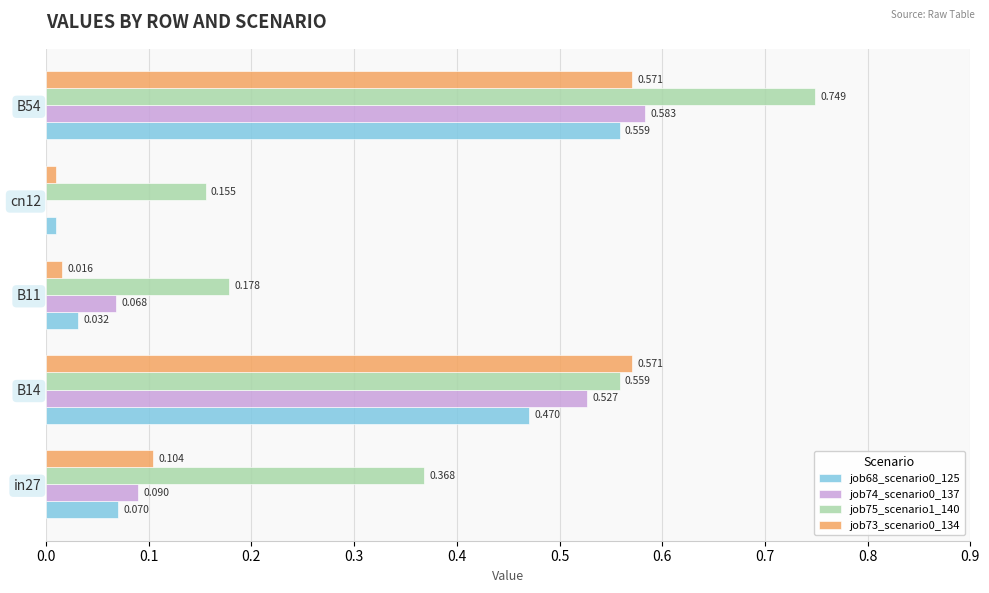

Is the value of job74_scenario0_137 at B14 greater than the value of job68_scenario0_125 at B14?

Yes